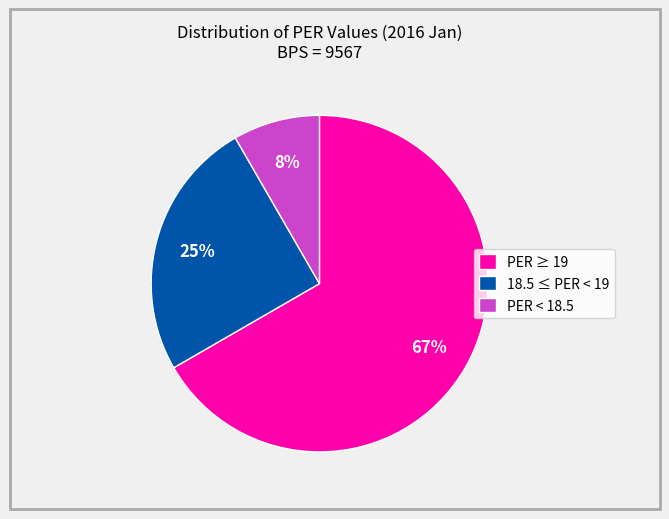

Which slice is the largest?

PER ≥ 19